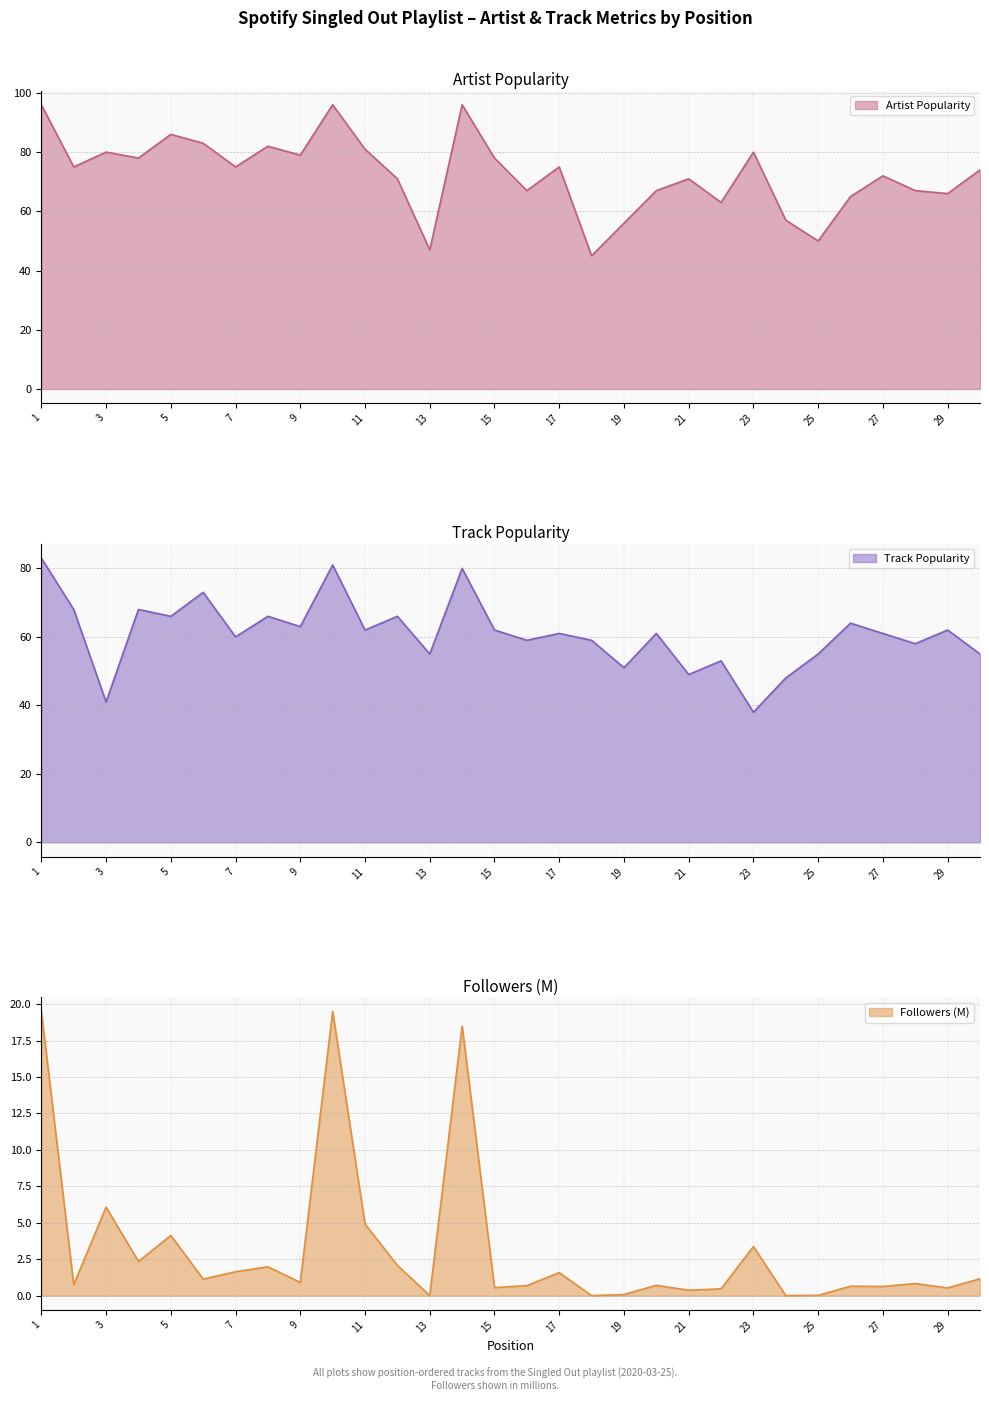

How many distinct data groups are displayed?

3